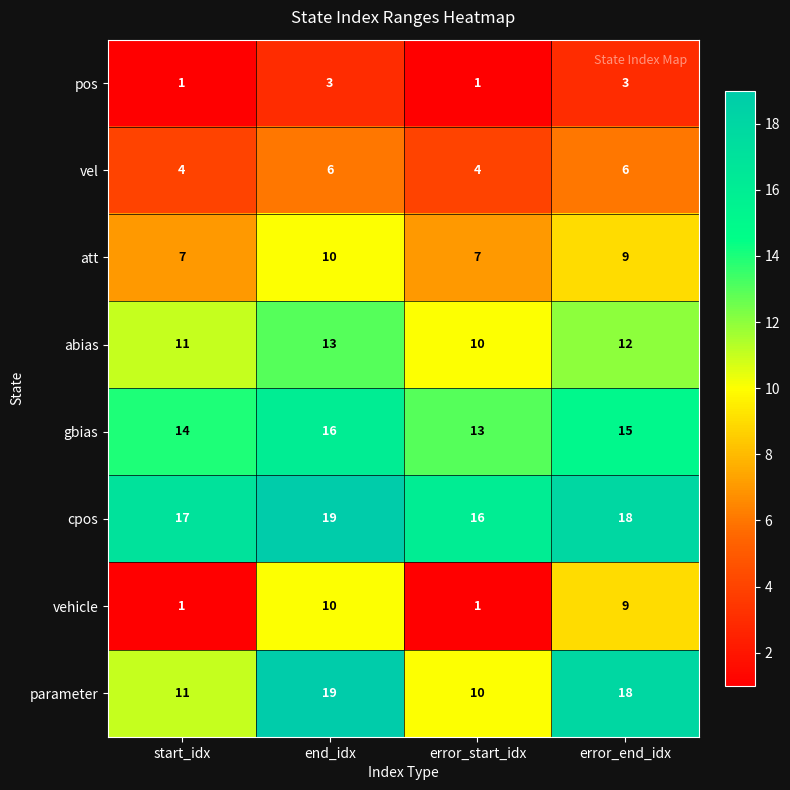

The abias series shows 4 at end_idx. True or false?

False